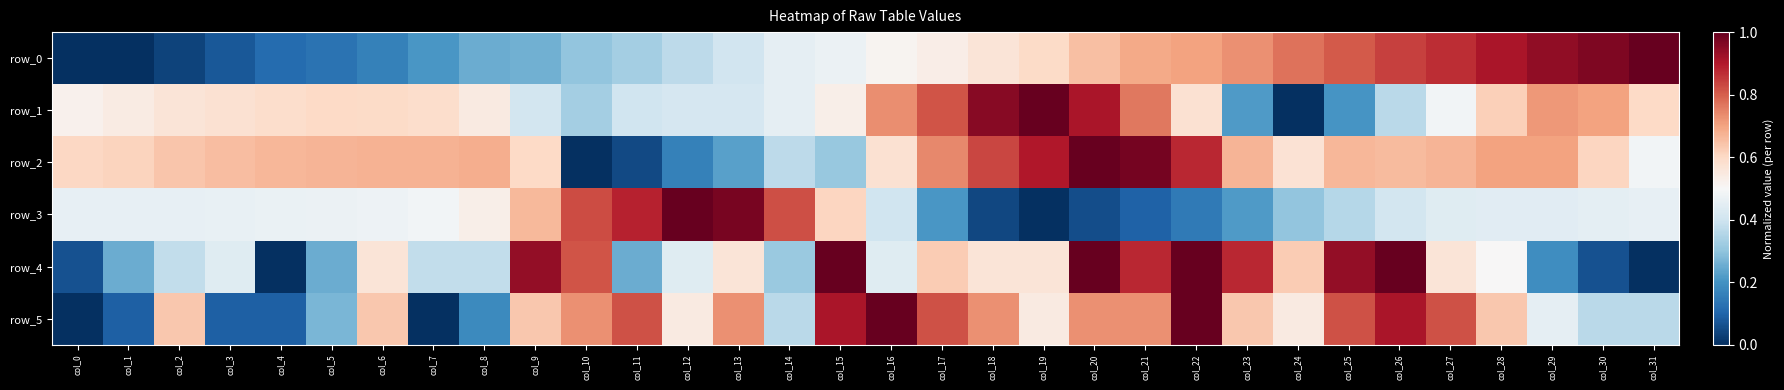

At col_7, list the series in order from smallest to largest.

row_5, row_0, row_4, row_3, row_1, row_2